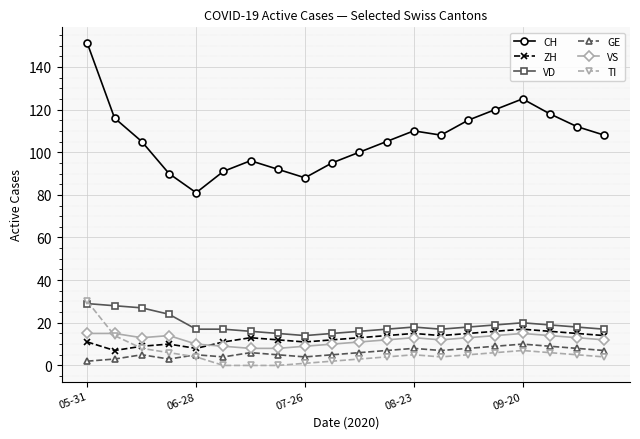

What are all the series names shown in the legend?

CH, ZH, VD, GE, VS, TI